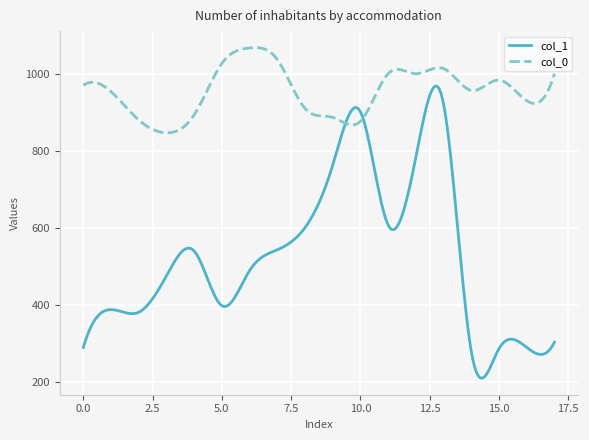

What is the average value of the col_1 series?

526.0